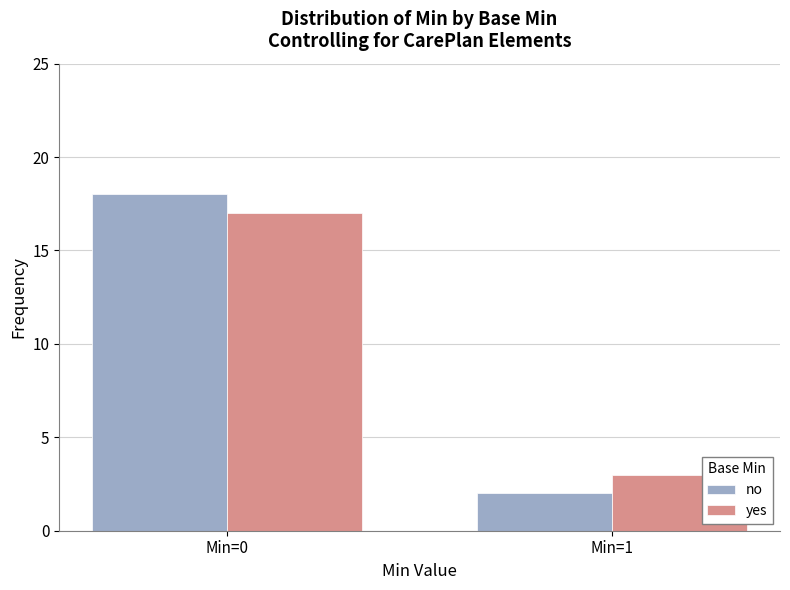

What is the sum of all no values?

20